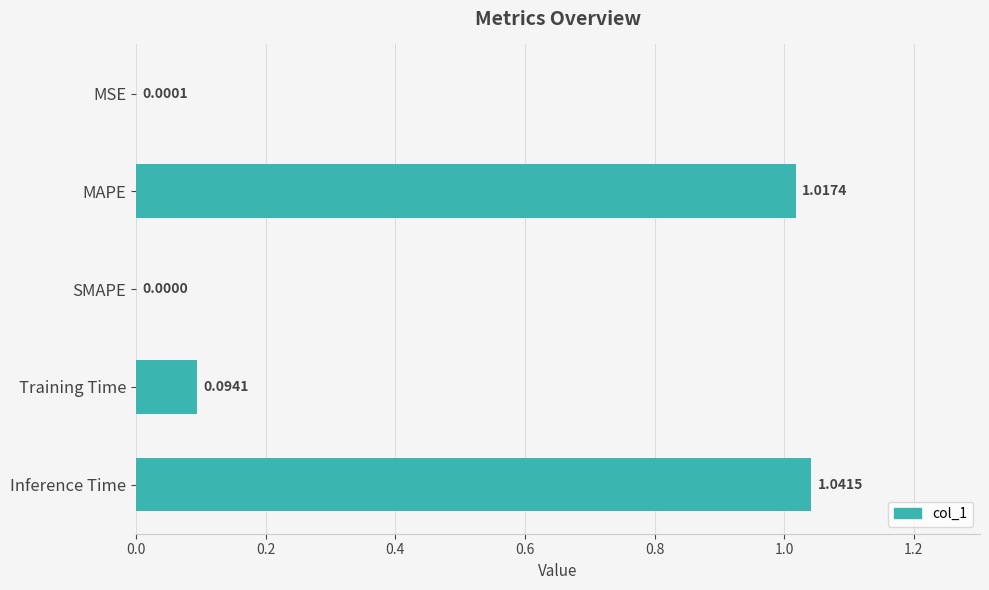

Which has a higher value, Training Time or Inference Time?

Inference Time